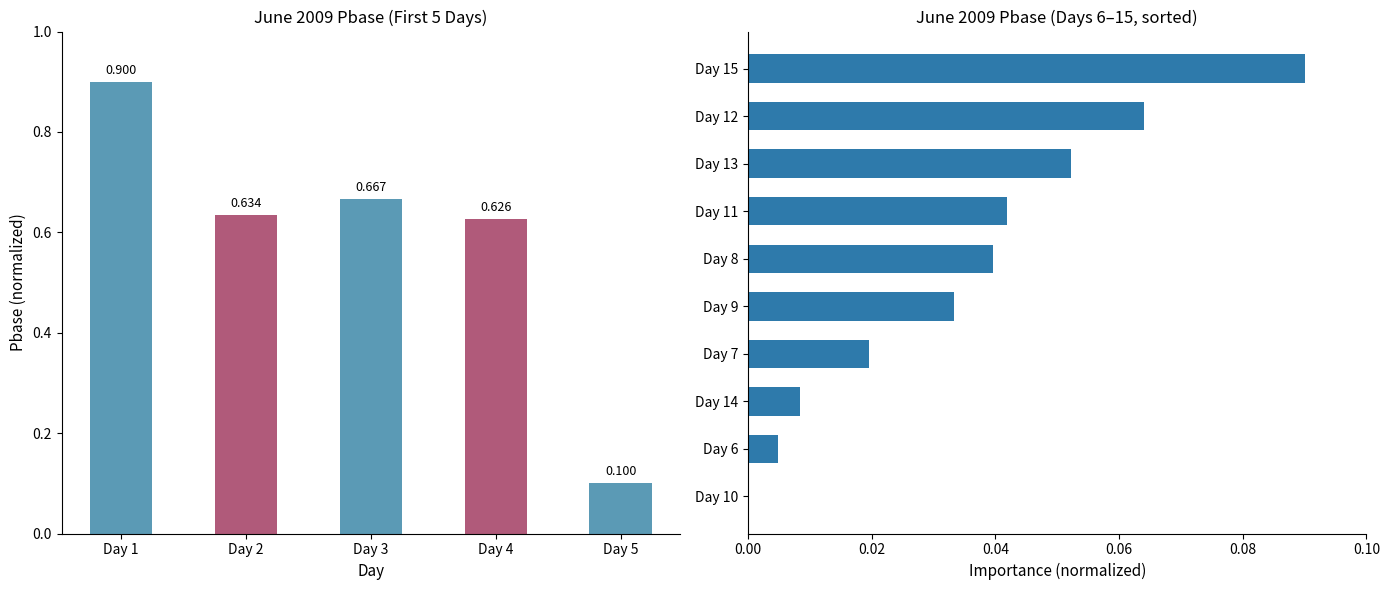

What is the label of the 8th bar from the right?

Day 14